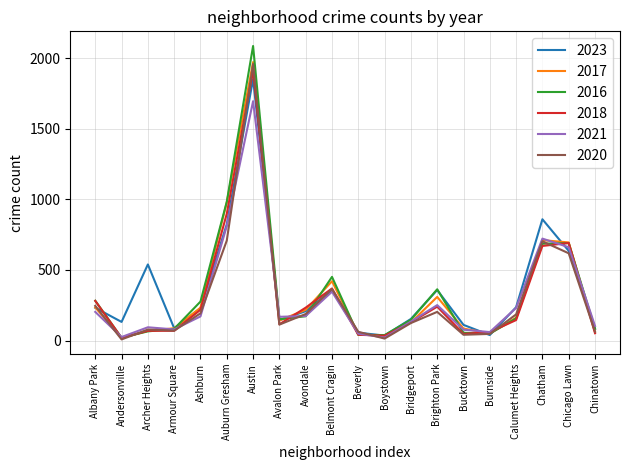

Is it true that 2021 equals 21 at Boystown?

True